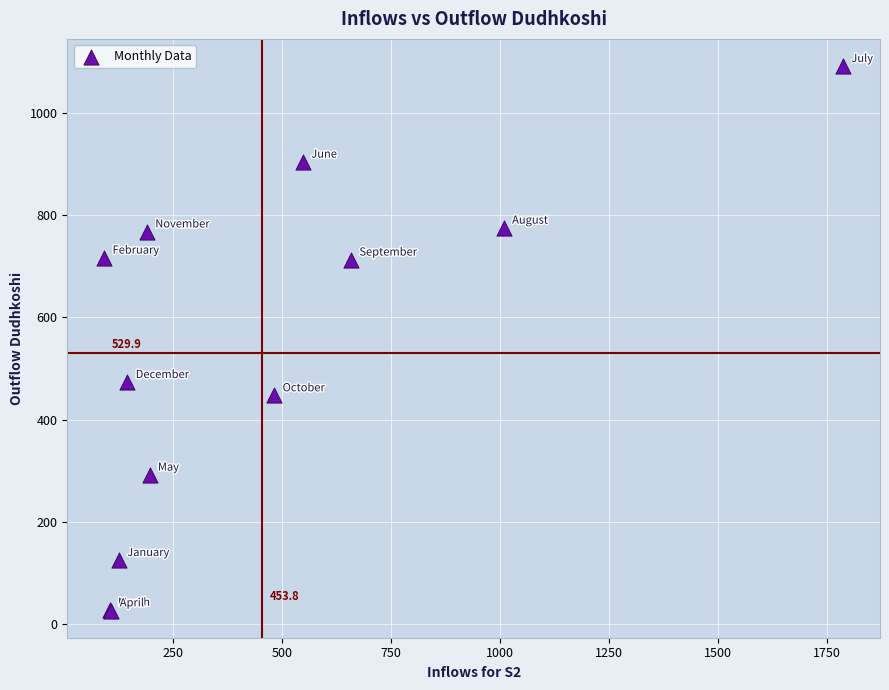

What Y value in the scatter plot is closest to 559?

473.1